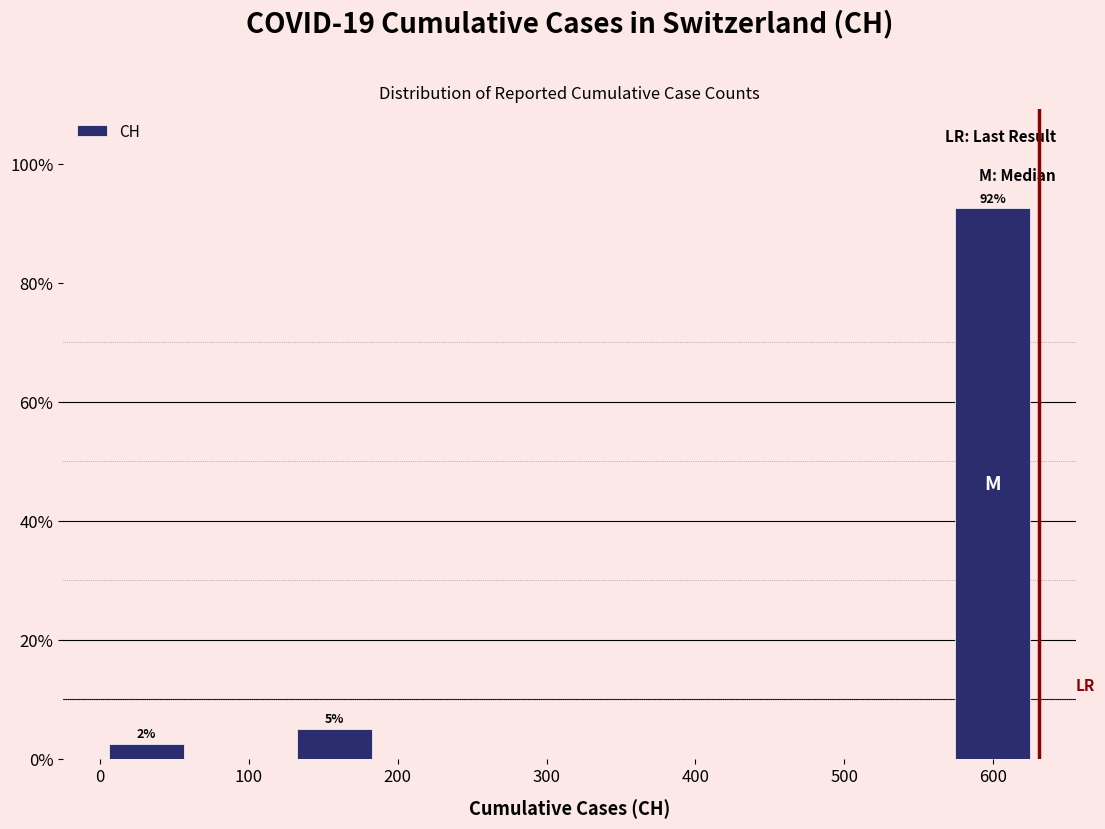

Which range on the x-axis has the tallest bar?

570 to 630